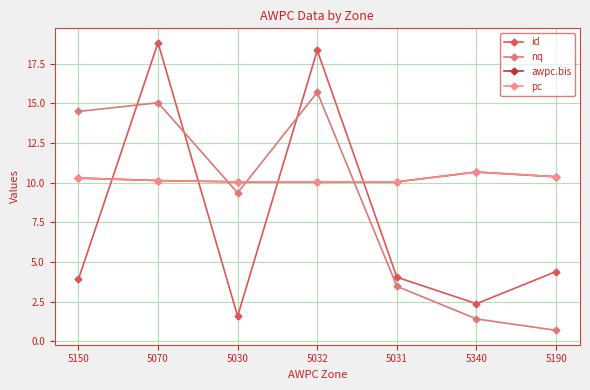

Reading right to left, list all the values displayed in this chart.

id: 4.4	2.4	4.0	18.4	1.6	18.8	3.9
nq: 0.7	1.4	3.5	15.7	9.4	15.0	14.5
awpc.bis: 10.4	10.7	10.1	10.1	10.1	10.1	10.3
pc: 10.4	10.7	10.1	10.1	10.1	10.1	10.3